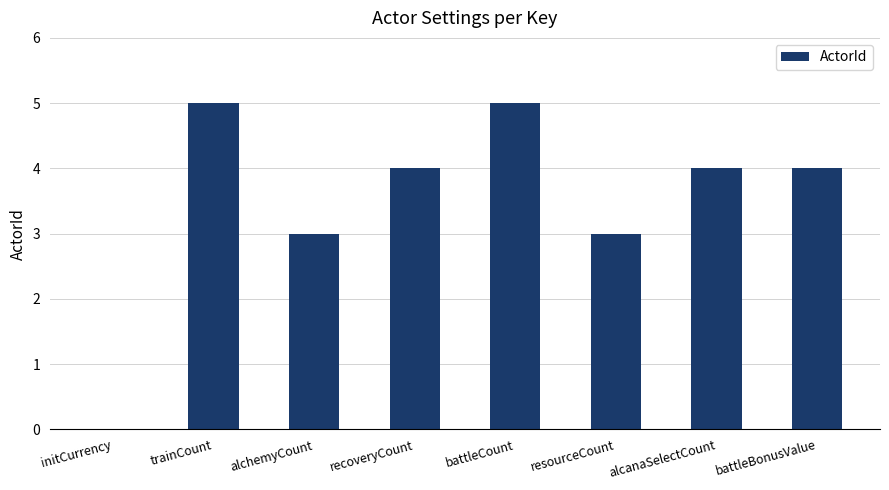

What is the approximate value at resourceCount?

3